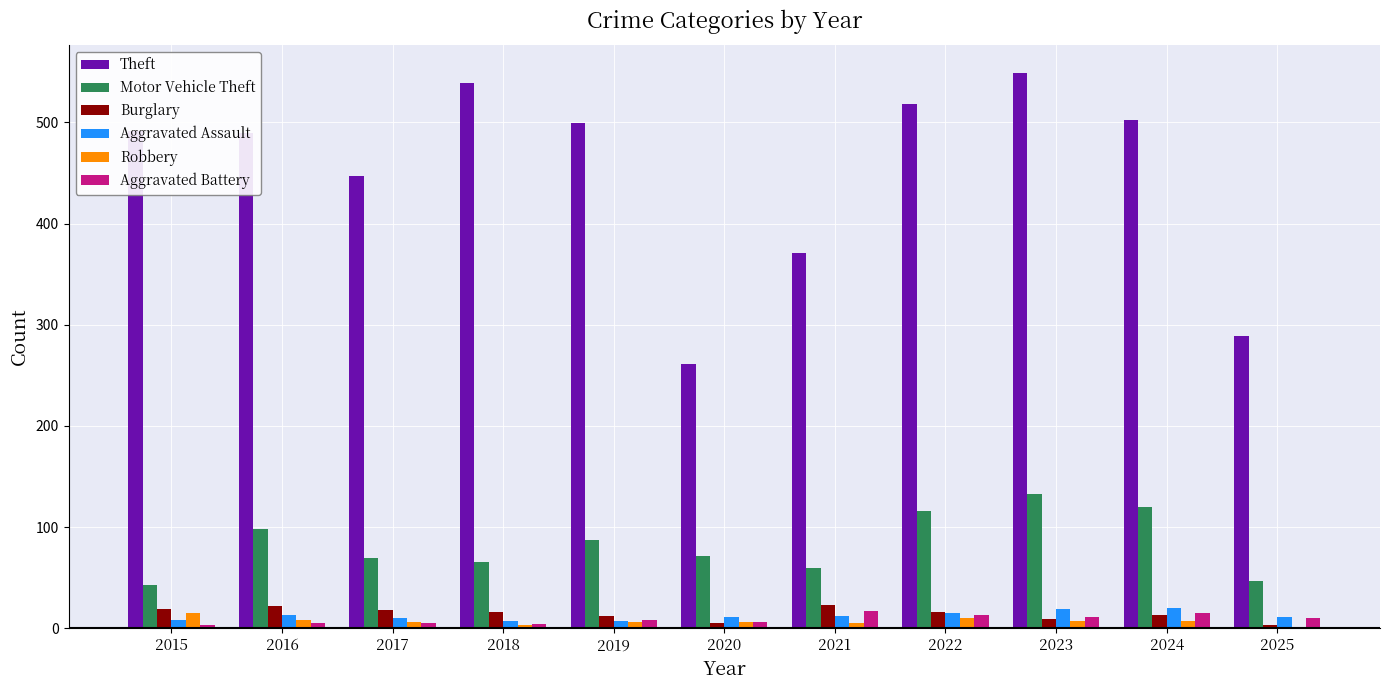

The Theft series shows 289 at 2025. True or false?

True